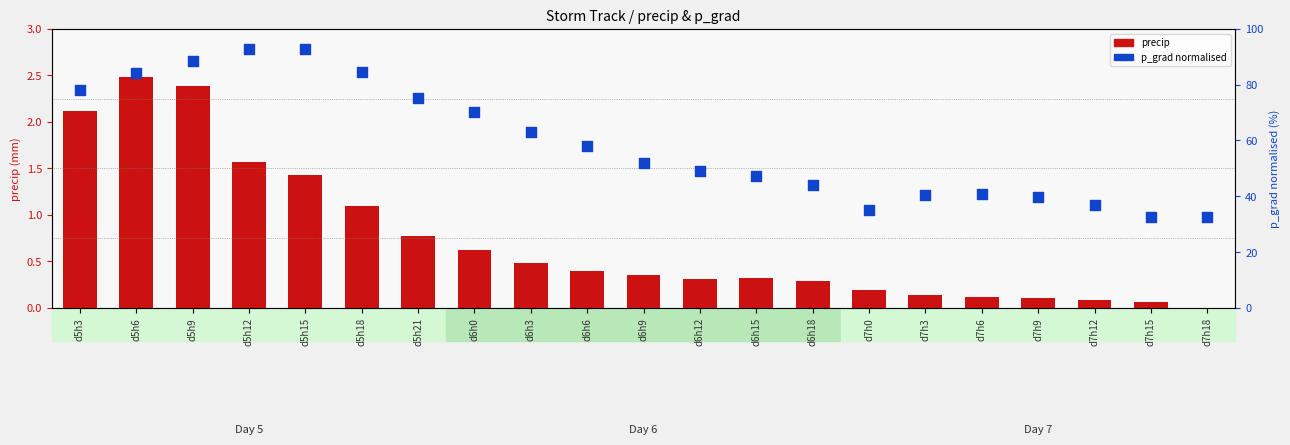

Which series has the largest total across all categories?

p_grad (normalised)